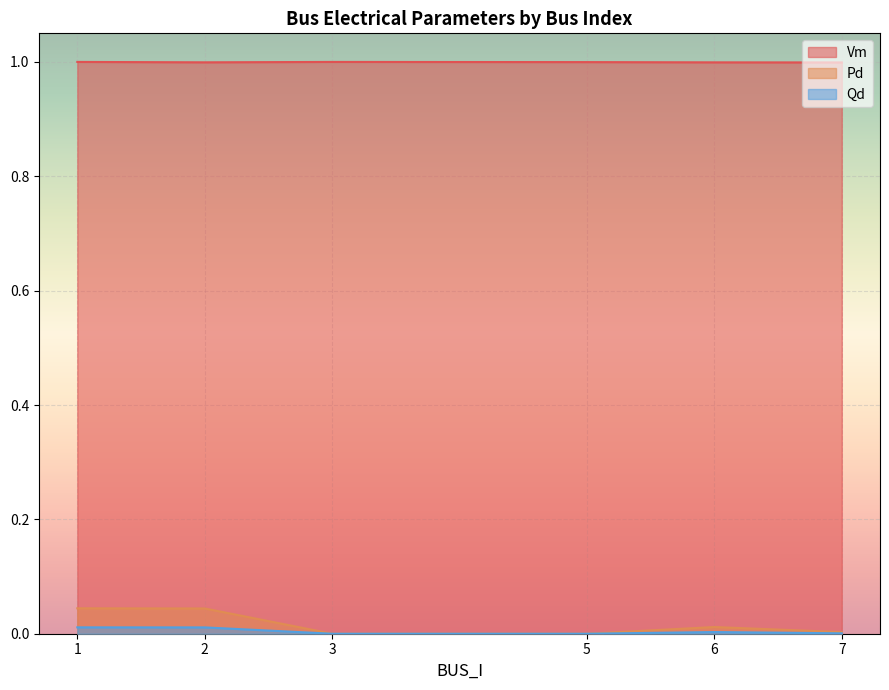

The Vm series shows 1.0 at 7. True or false?

True